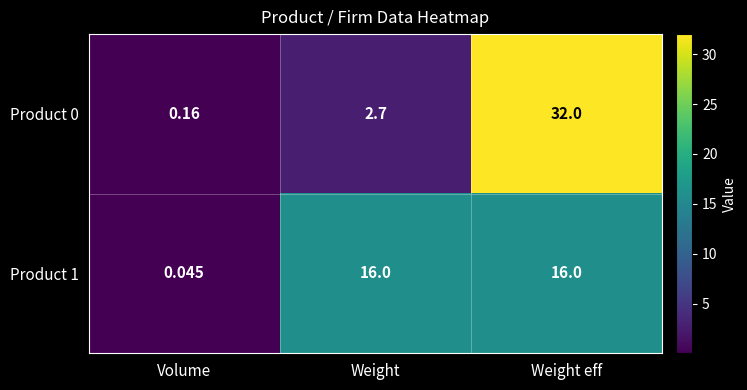

Between Volume and Weight, which series saw the biggest shift?

Product 1